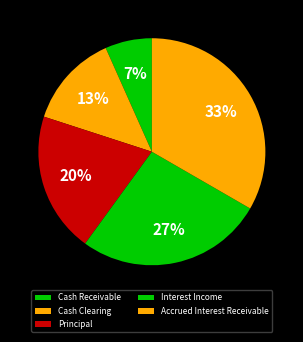

What is the ratio of the value at Cash Clearing to the value at Cash Receivable?

2.0